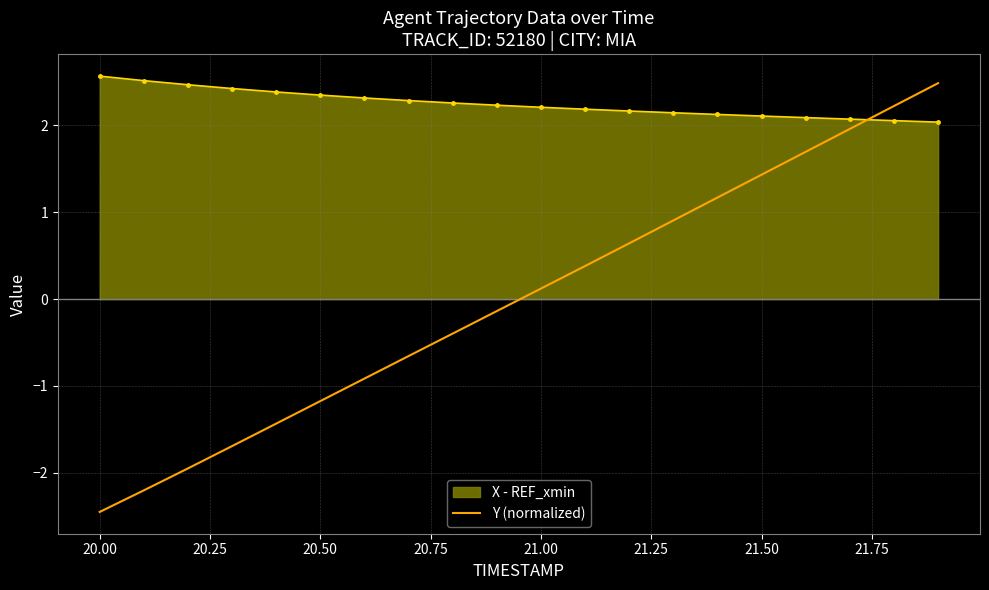

What is the difference between the maximum and minimum values in the Y (normalized) series?

4.9